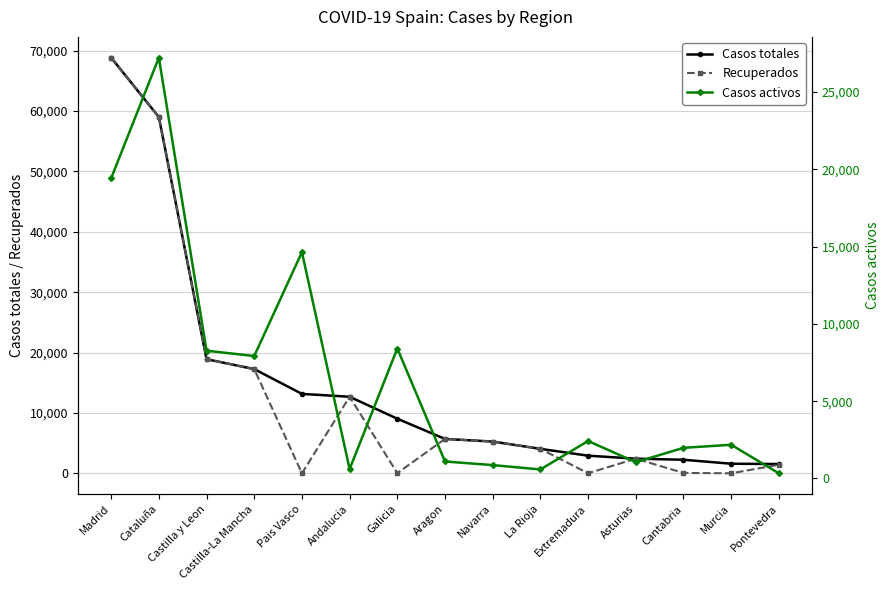

Does the chart display data point markers on the line(s)?

Yes